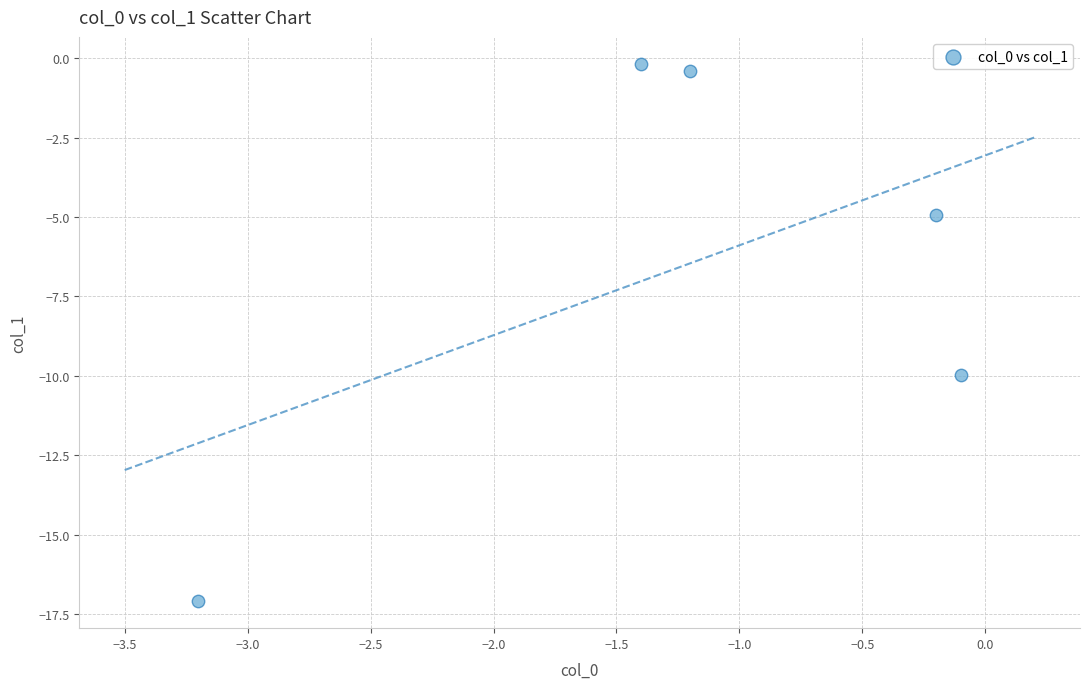

What is the range of Y values (max minus min)?

16.9